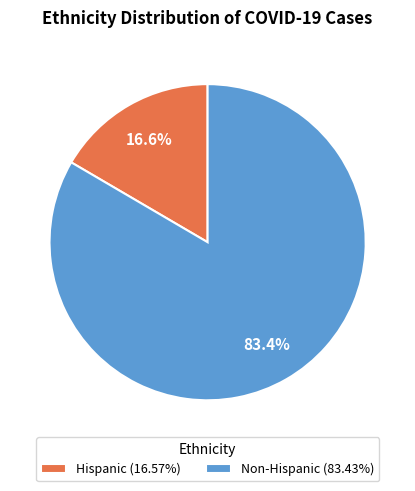

Count the number of slices in the pie.

2